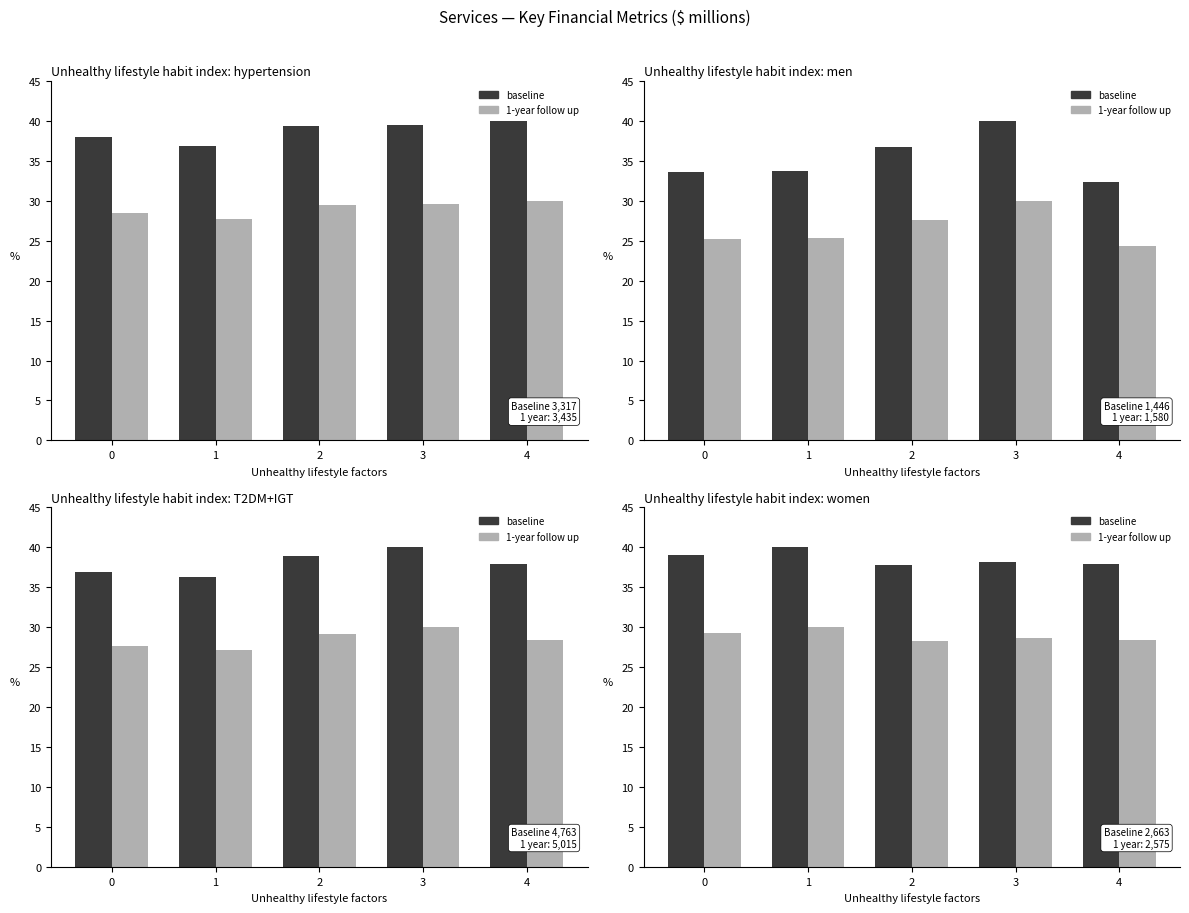

What are all the series names shown in the legend?

baseline, 1-year follow up